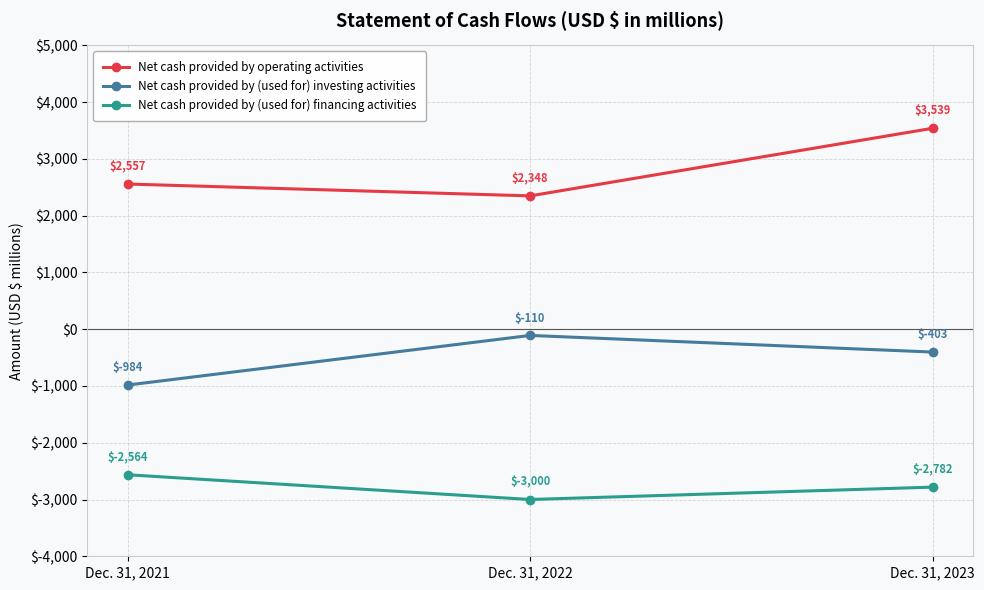

What is the difference between the Net cash provided by (used for) financing activities values at Dec. 31, 2021 and Dec. 31, 2022?

436